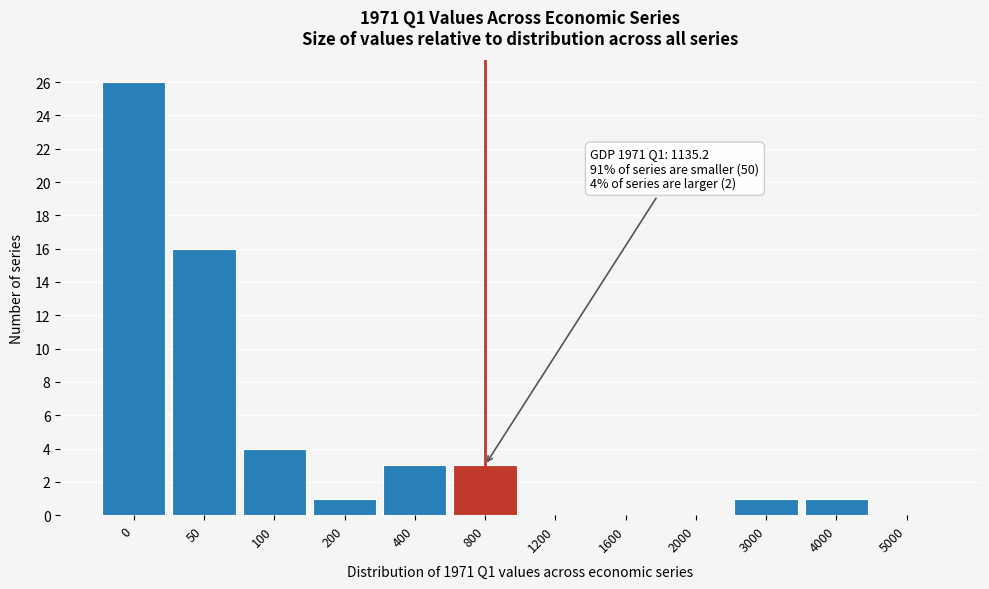

Reading left to right, what are all the values shown in this chart?

0=26	50=16	100=4	200=1	400=3	800=3	1200=0	1600=0	2000=0	3000=1	4000=1	5000=0